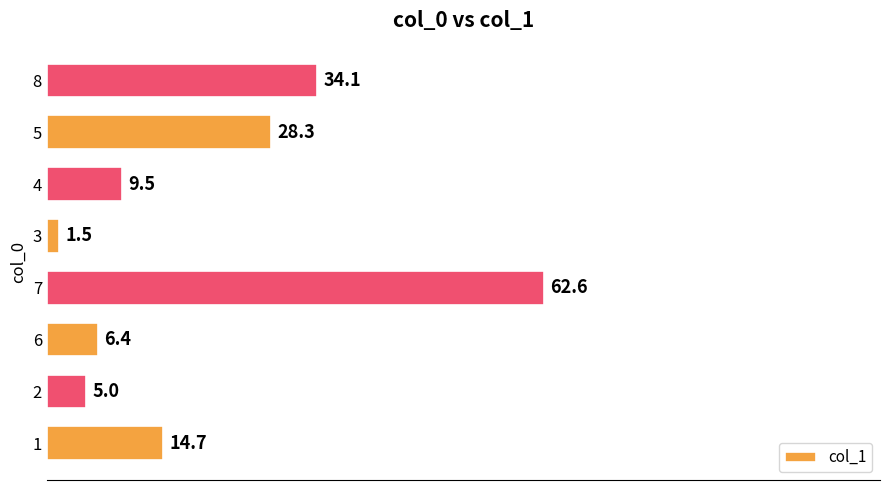

What is the average value?

20.3